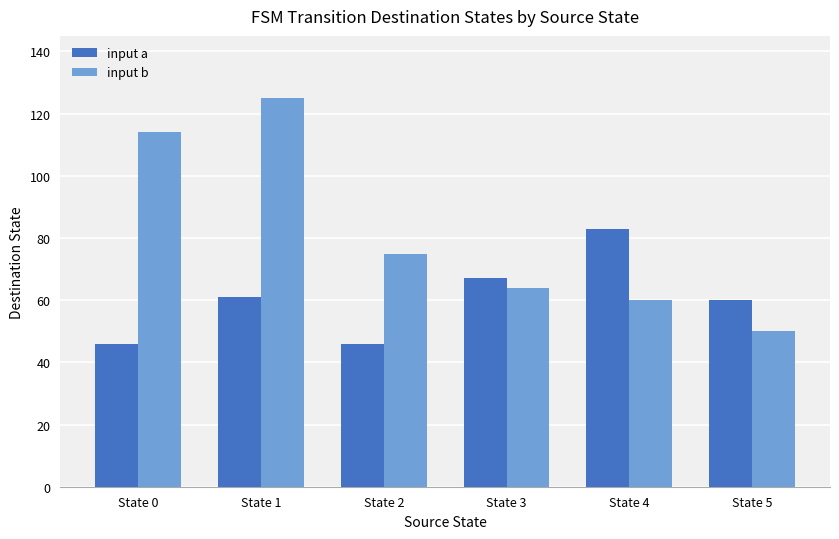

How many series are shown in this chart?

2